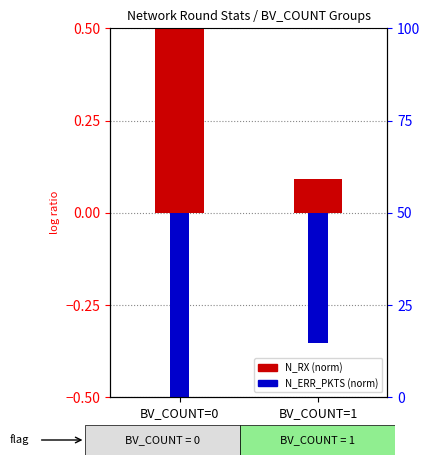

Is the value of N_RX (log ratio) at BV_COUNT=1 greater than the value of N_ERR_PKTS (percentile) at BV_COUNT=1?

Yes